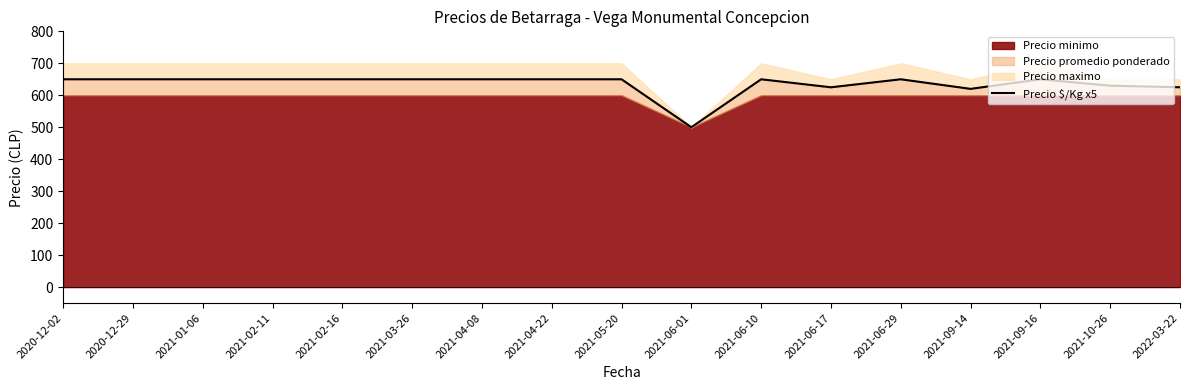

How many data points are less than 650?

5